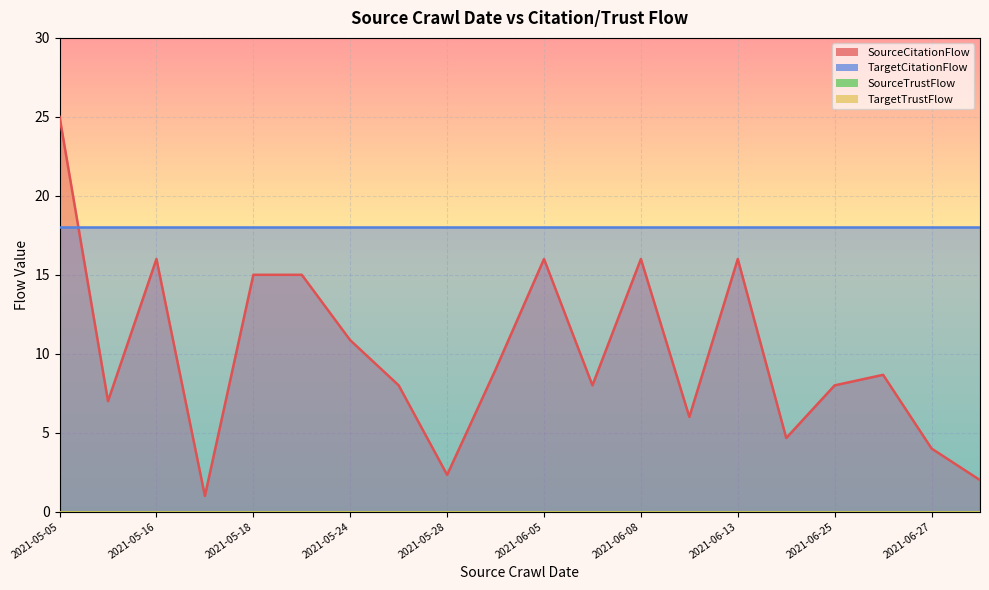

What are all the series names shown in the legend?

SourceCitationFlow, TargetCitationFlow, SourceTrustFlow, TargetTrustFlow